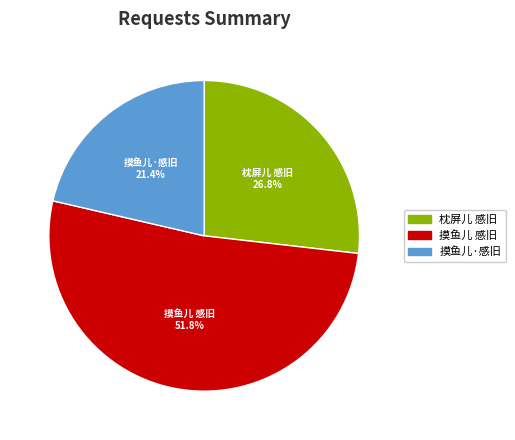

To the nearest percent, what portion does 枕屏儿 感旧 represent?

27%